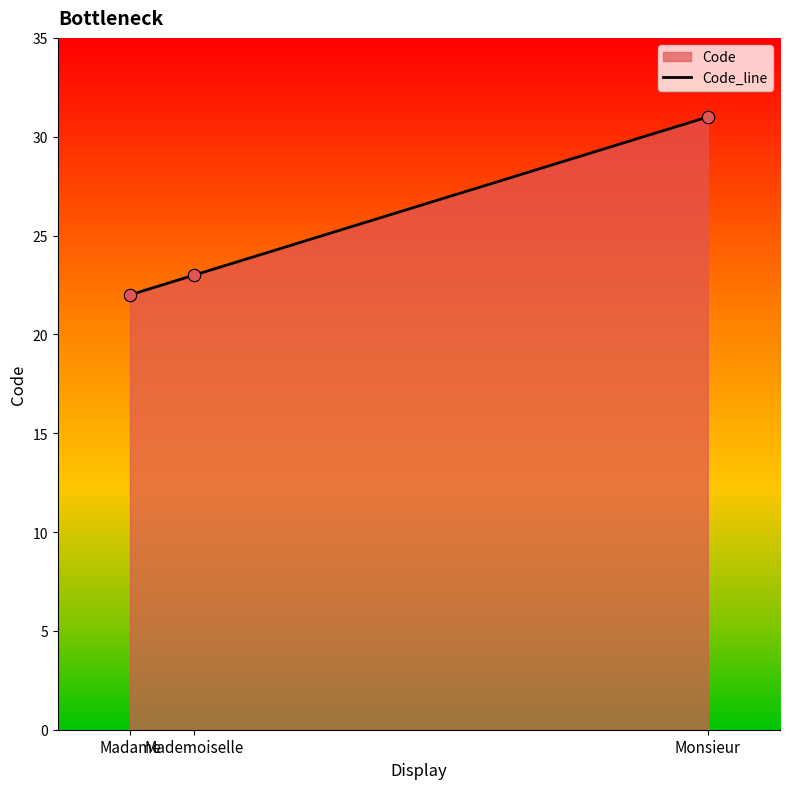

What is the change in value from Mademoiselle to Monsieur?

+8